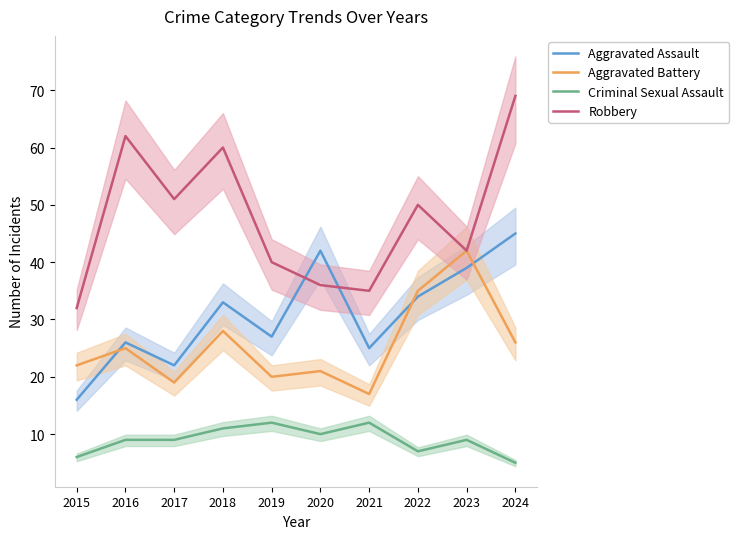

Where is the first local minimum for Criminal Sexual Assault?

2020